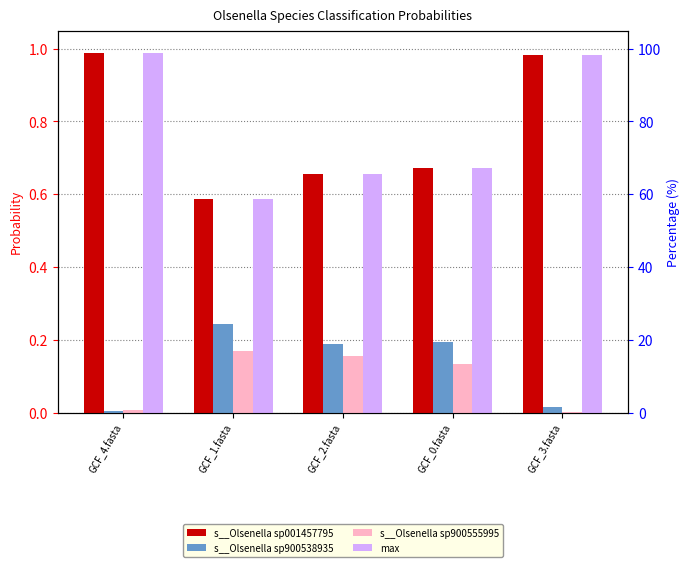

List the labels in order of s__Olsenella sp001457795 value, smallest first.

GCF_1.fasta, GCF_2.fasta, GCF_0.fasta, GCF_3.fasta, GCF_4.fasta